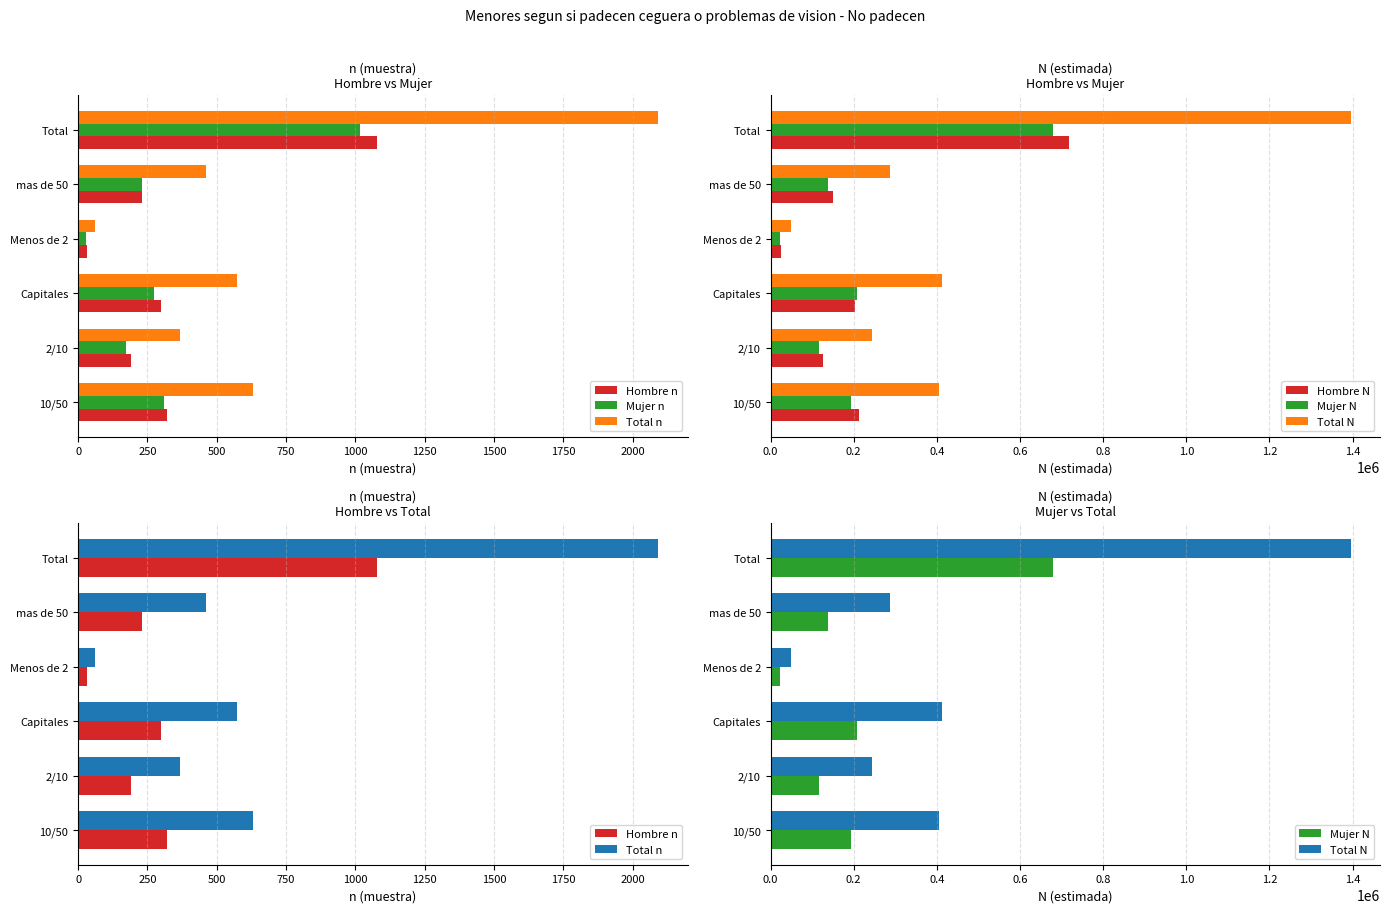

What is the difference between the second highest and second lowest values in the Hombre n series?

130